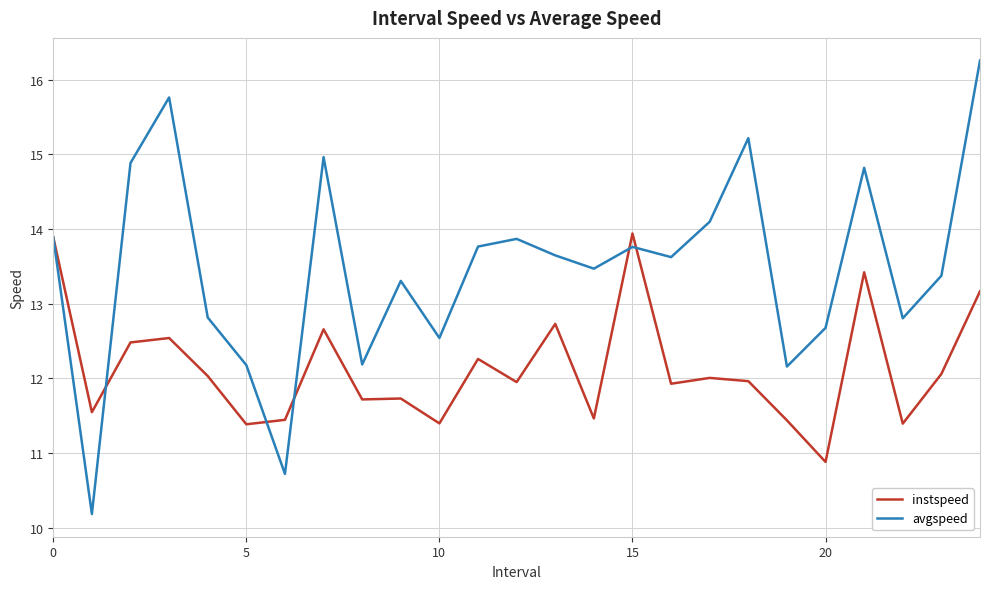

Which series has the largest total across all categories?

avgspeed